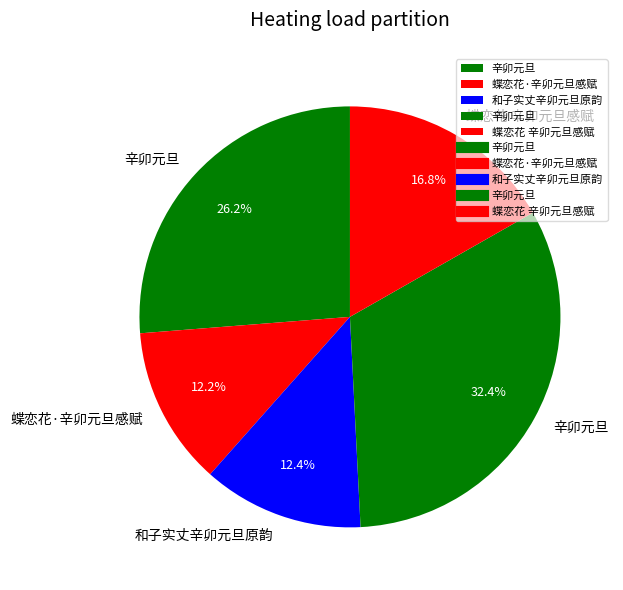

Is there a majority slice in this chart?

No